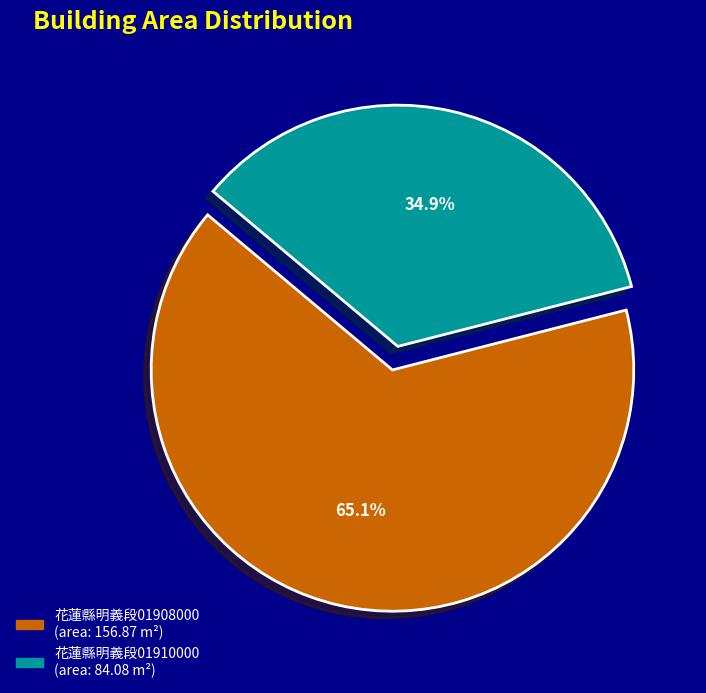

Is there any slice that represents more than half of the pie?

Yes